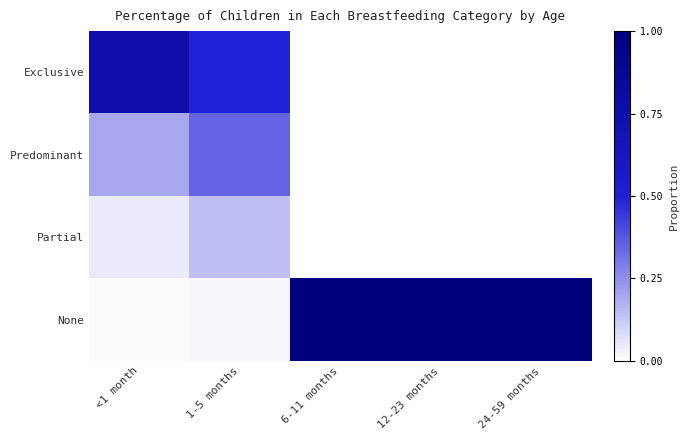

Reading left to right, transcribe all the data shown in this chart.

Exclusive: <1 month=0.7	1-5 months=0.5	6-11 months=0.0	12-23 months=0.0	24-59 months=0.0
Predominant: <1 month=0.2	1-5 months=0.3	6-11 months=0.0	12-23 months=0.0	24-59 months=0.0
Partial: <1 month=0.0	1-5 months=0.1	6-11 months=0.0	12-23 months=0.0	24-59 months=0.0
None: <1 month=0.0	1-5 months=0.0	6-11 months=1.0	12-23 months=1.0	24-59 months=1.0